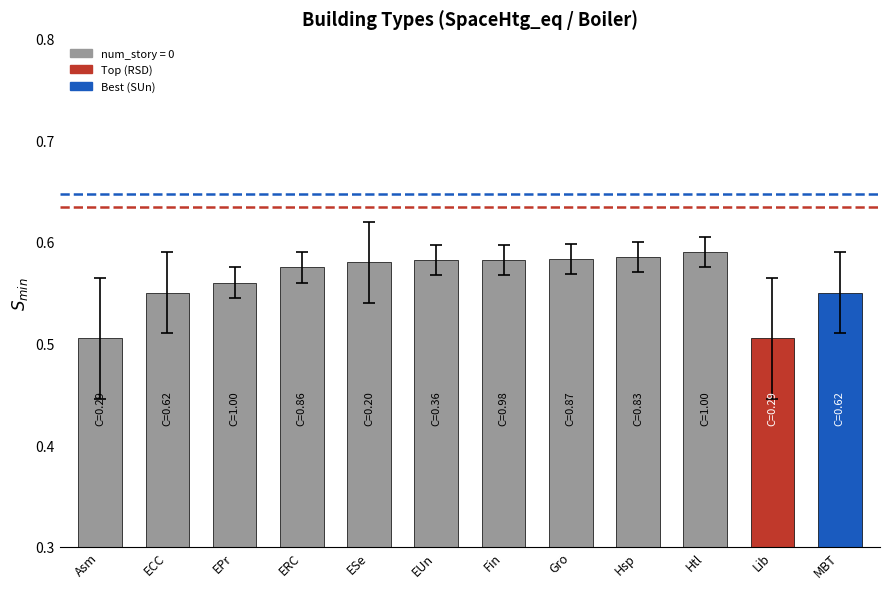

Are the bars horizontal?

No